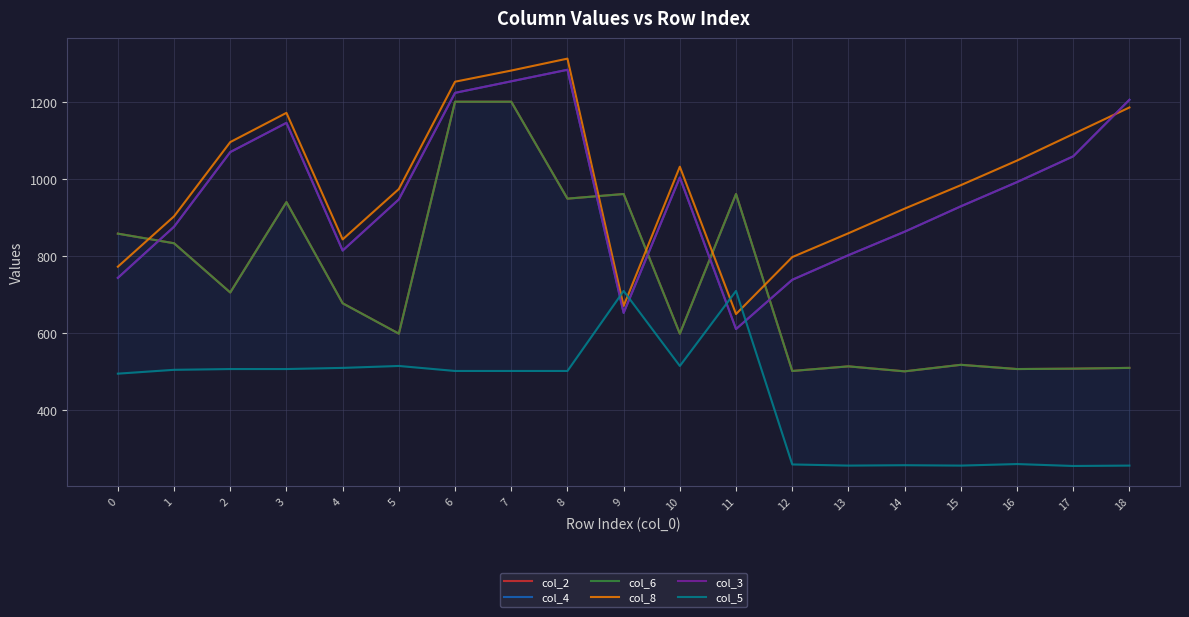

What is the maximum value for col_6?

1202